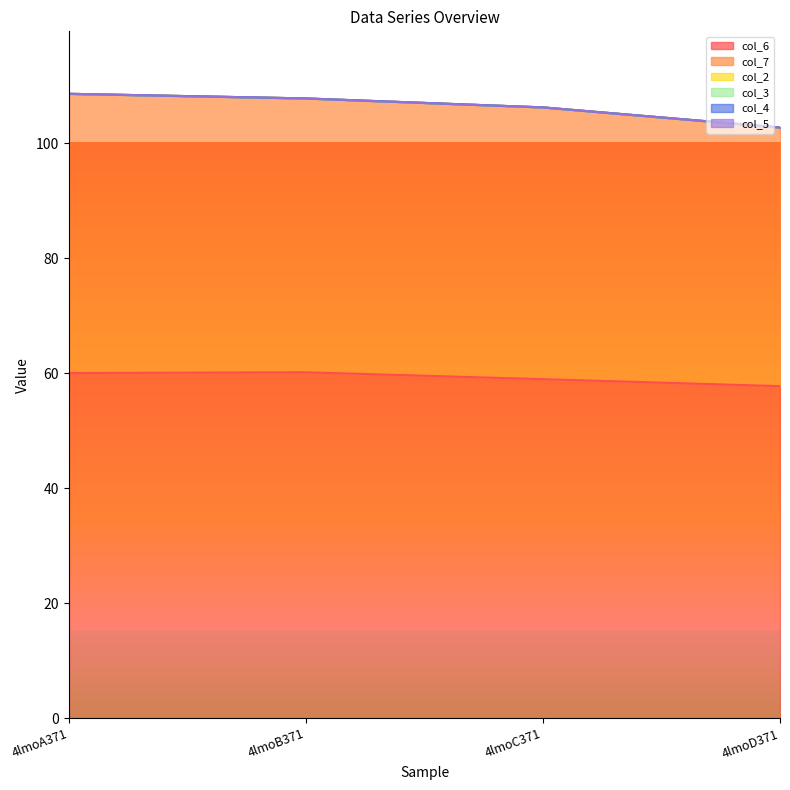

Which has a higher value, 4lmoD371 or 4lmoC371?

4lmoC371